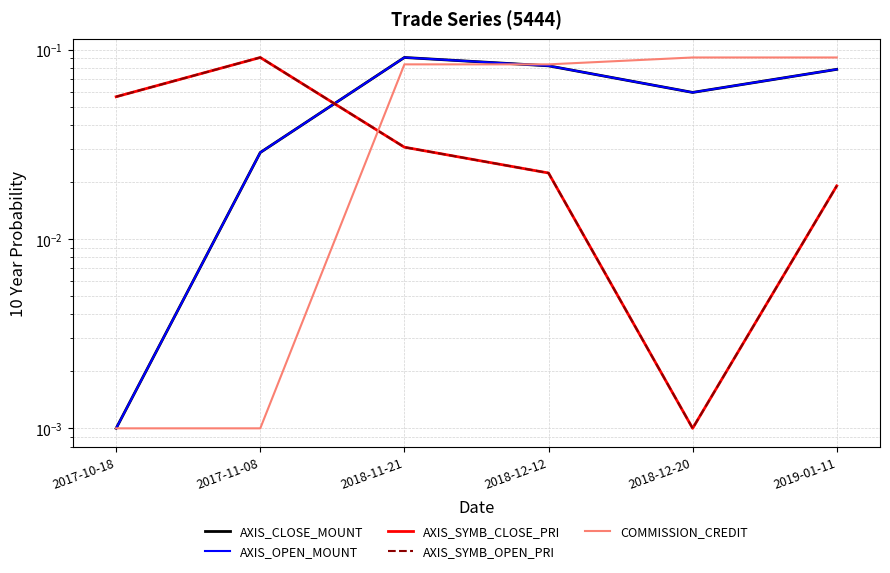

What value does the AXIS_OPEN_MOUNT series have at 2018-11-21?

0.1